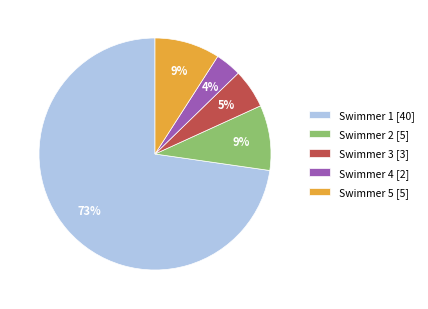

Which has a higher value, Swimmer 4 [2] or Swimmer 5 [5]?

Swimmer 5 [5]